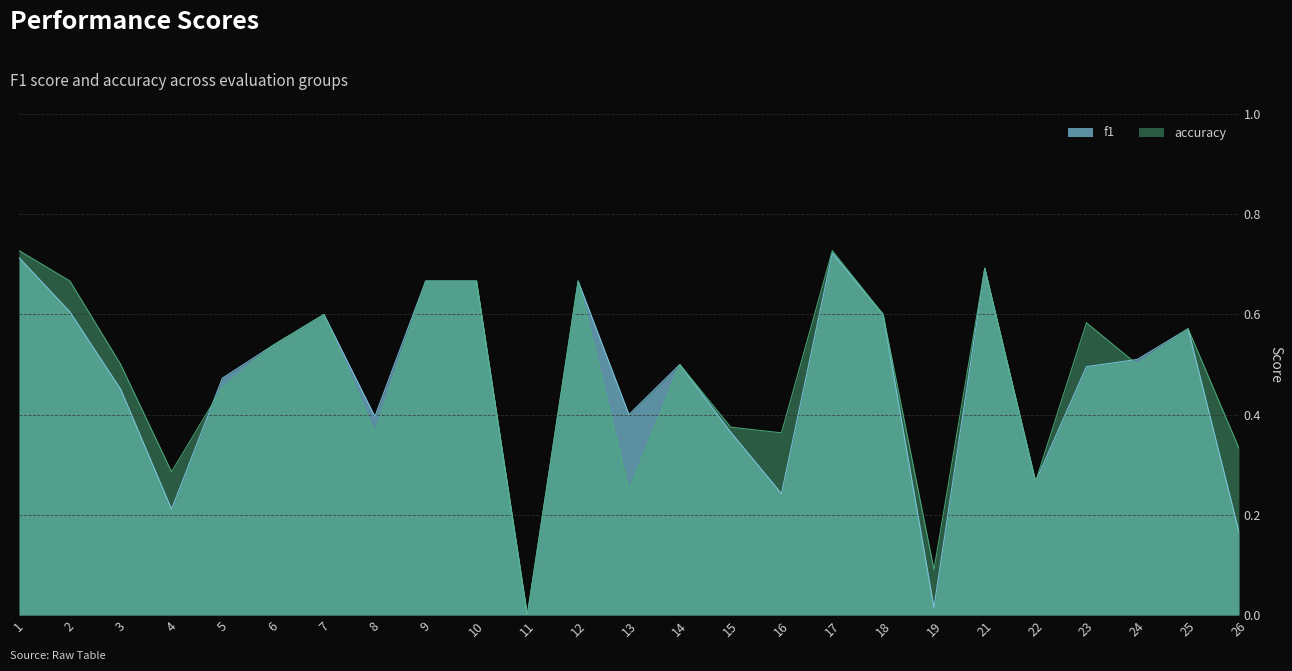

Between 17 and 16, which is larger?

17